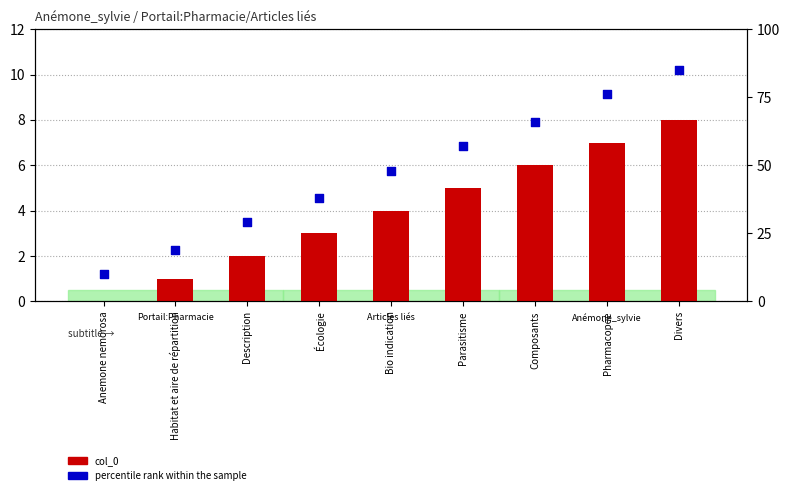

Which series contains the lowest Y value?

col_0